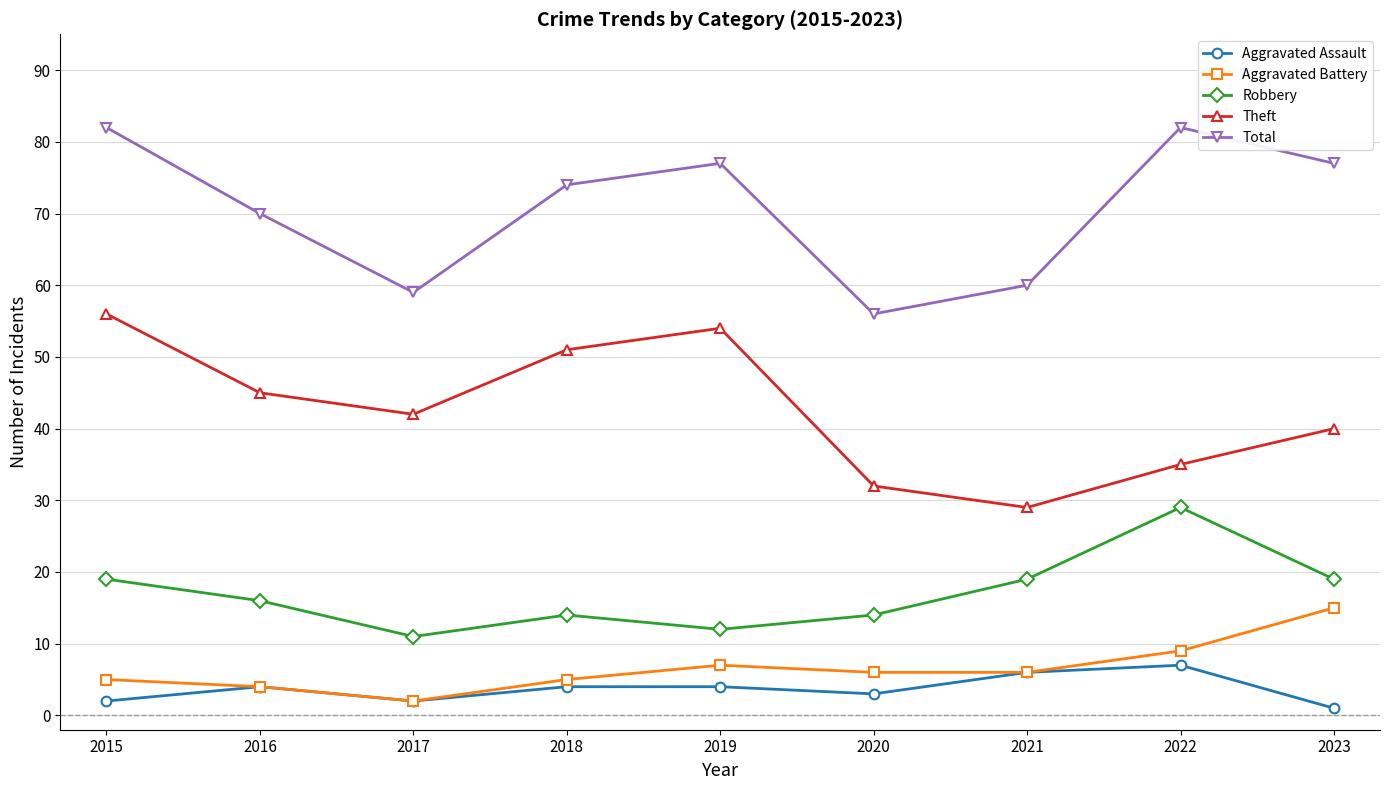

What is the sum of all Total values?

637